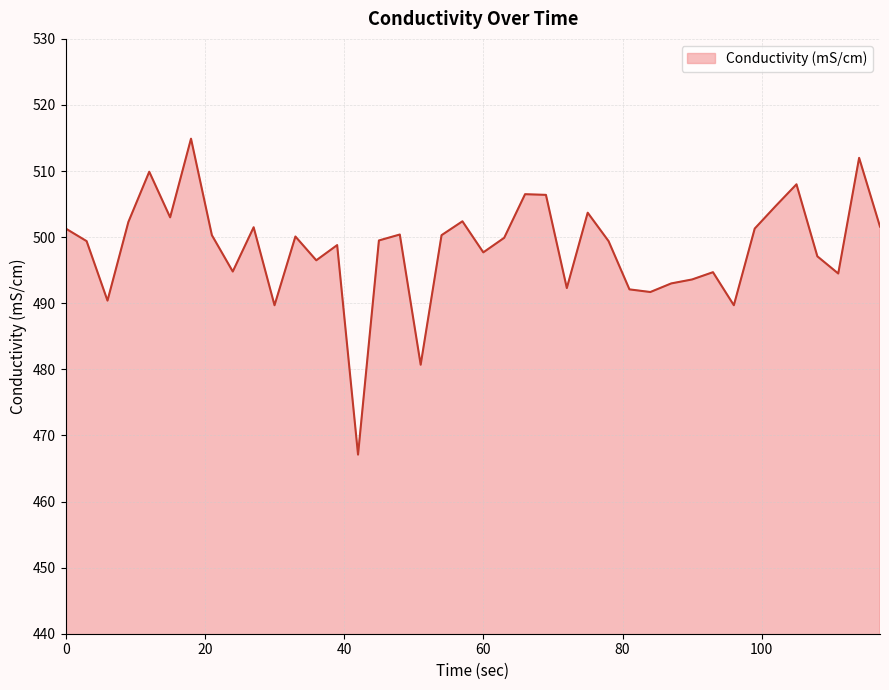

What is the minimum value shown in the chart?

467.1